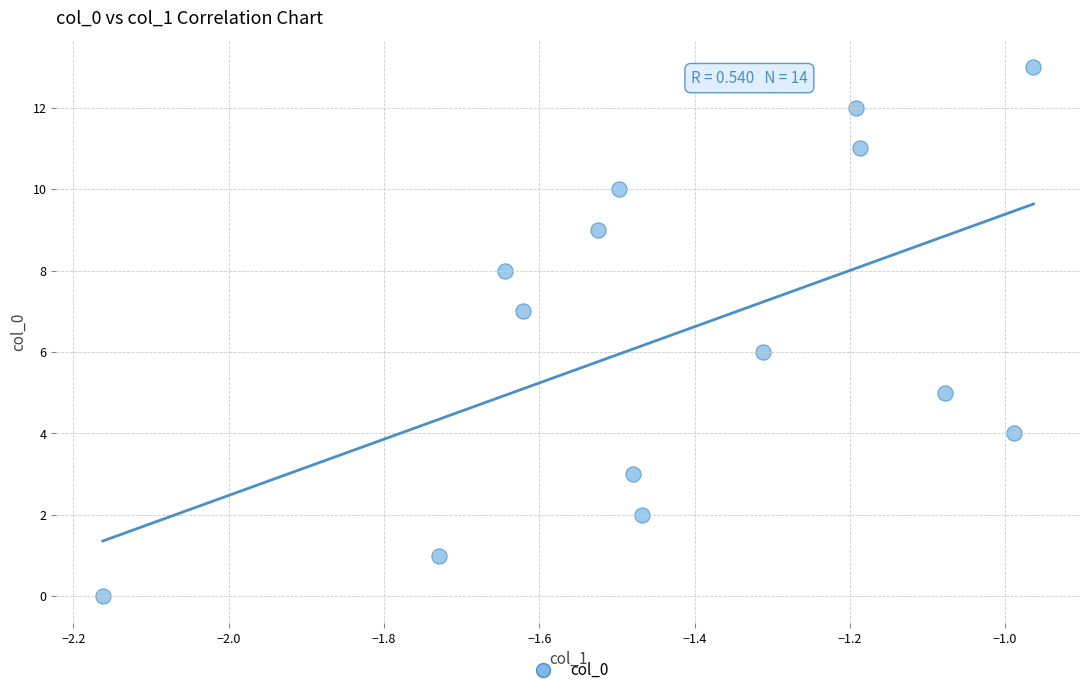

What is the range of Y values (max minus min)?

13